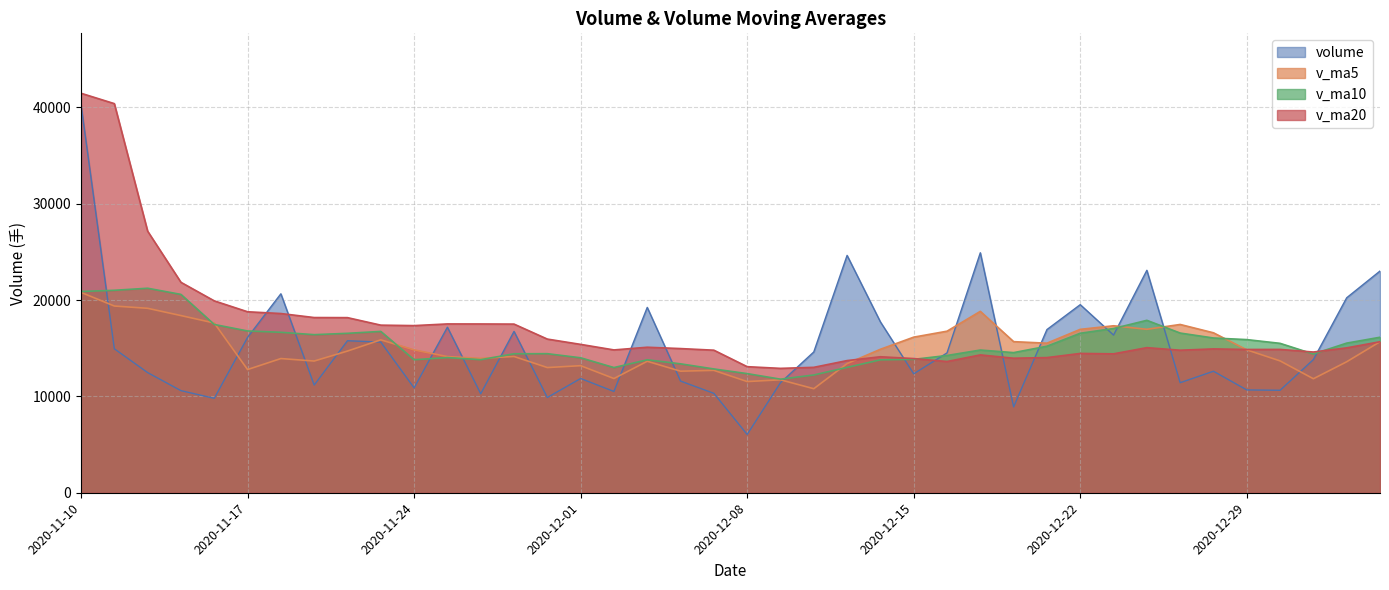

The value of v_ma5 at 2020-11-25 is 7377.2. True or false?

False